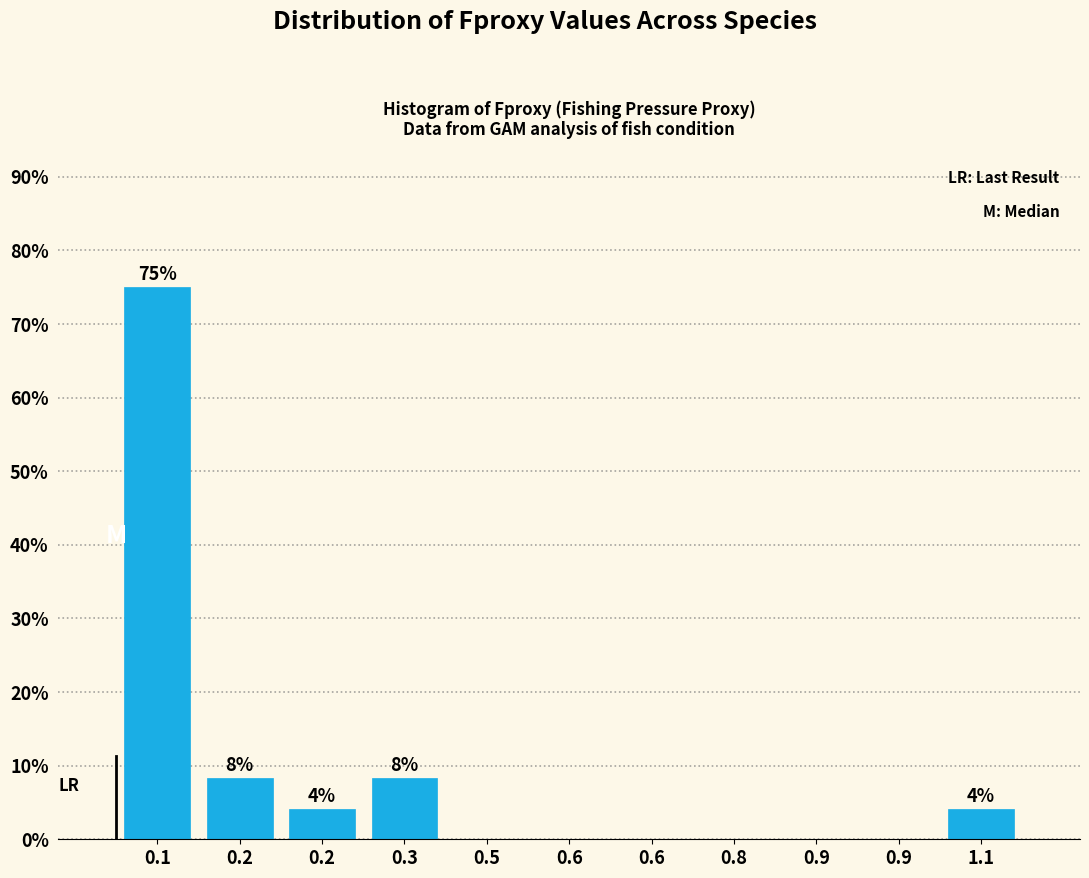

How many categories are shown in the chart?

11